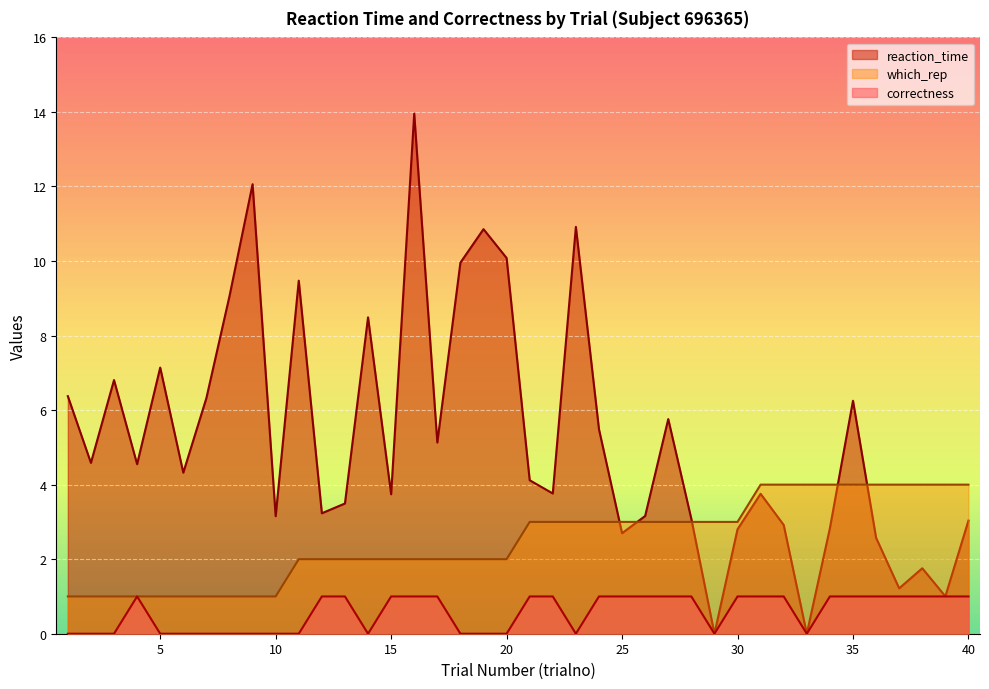

What are all the series names shown in the legend?

reaction_time, which_rep, correctness